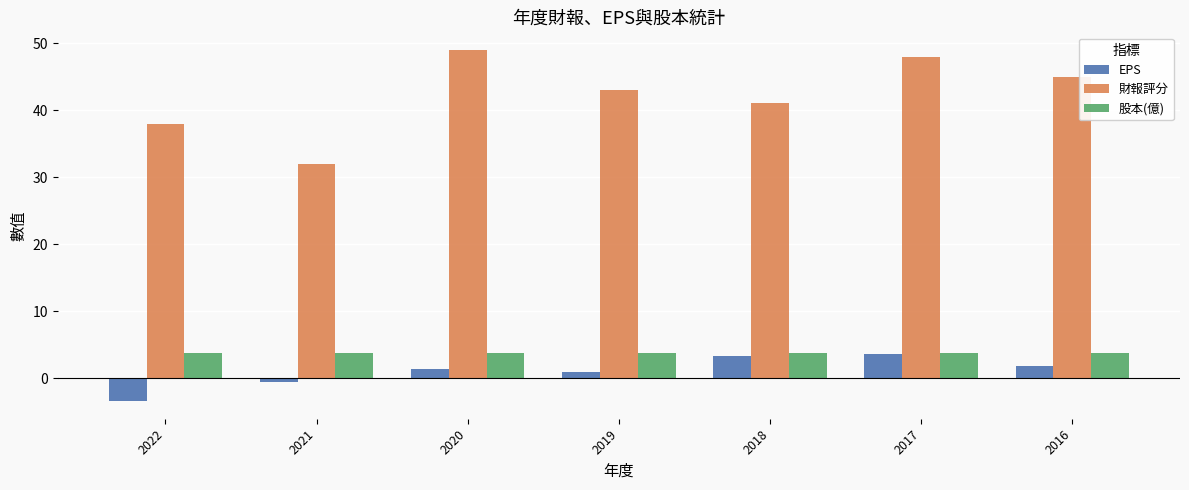

What are all the series names shown in the legend?

EPS, 財報評分, 股本(億)